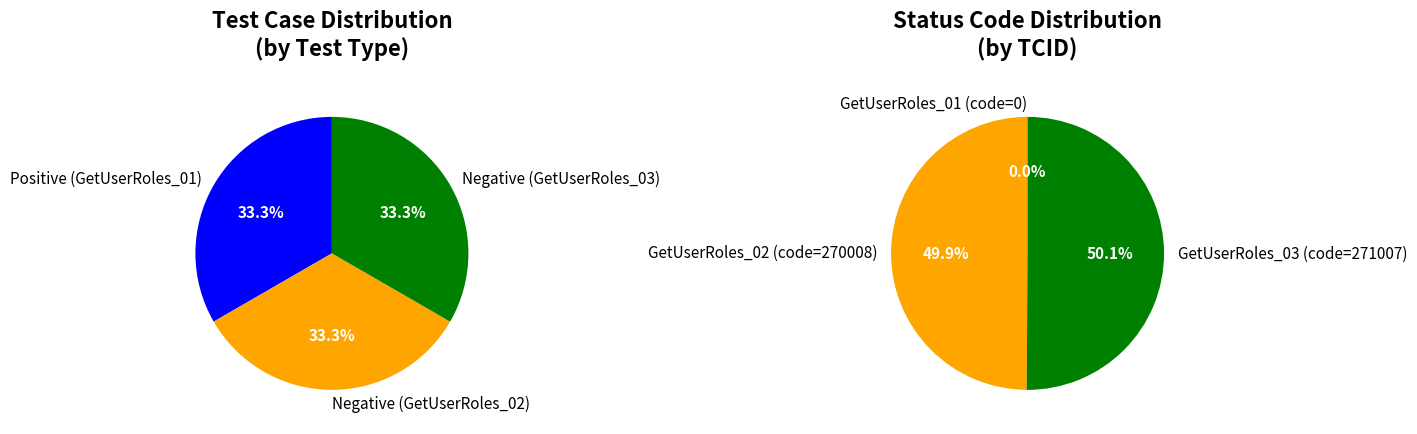

Approximately how many times larger is the value at GetUserRoles_02 compared to GetUserRoles_03?

1.0